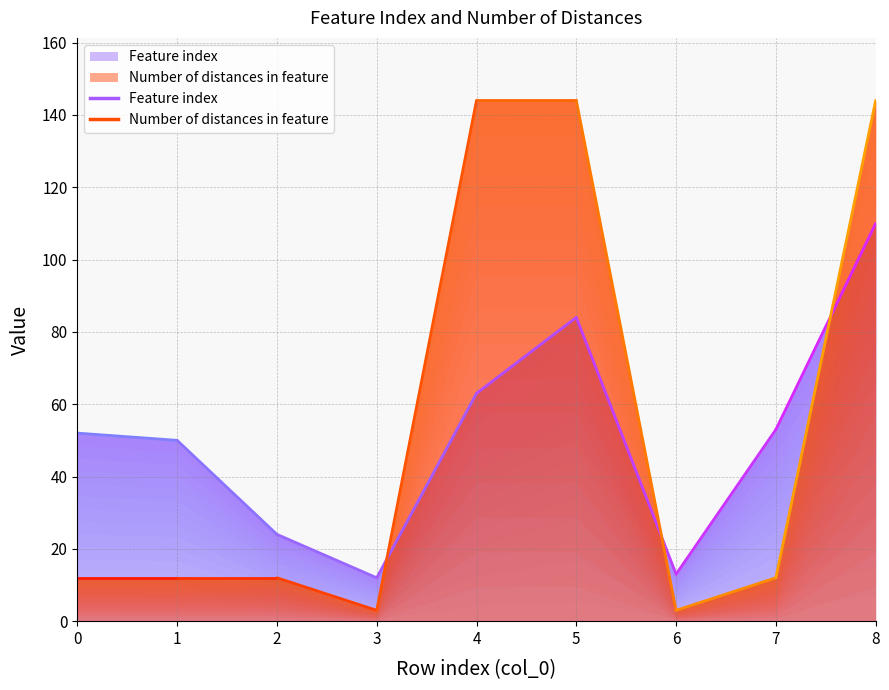

What is the total value across all series at 6?

16